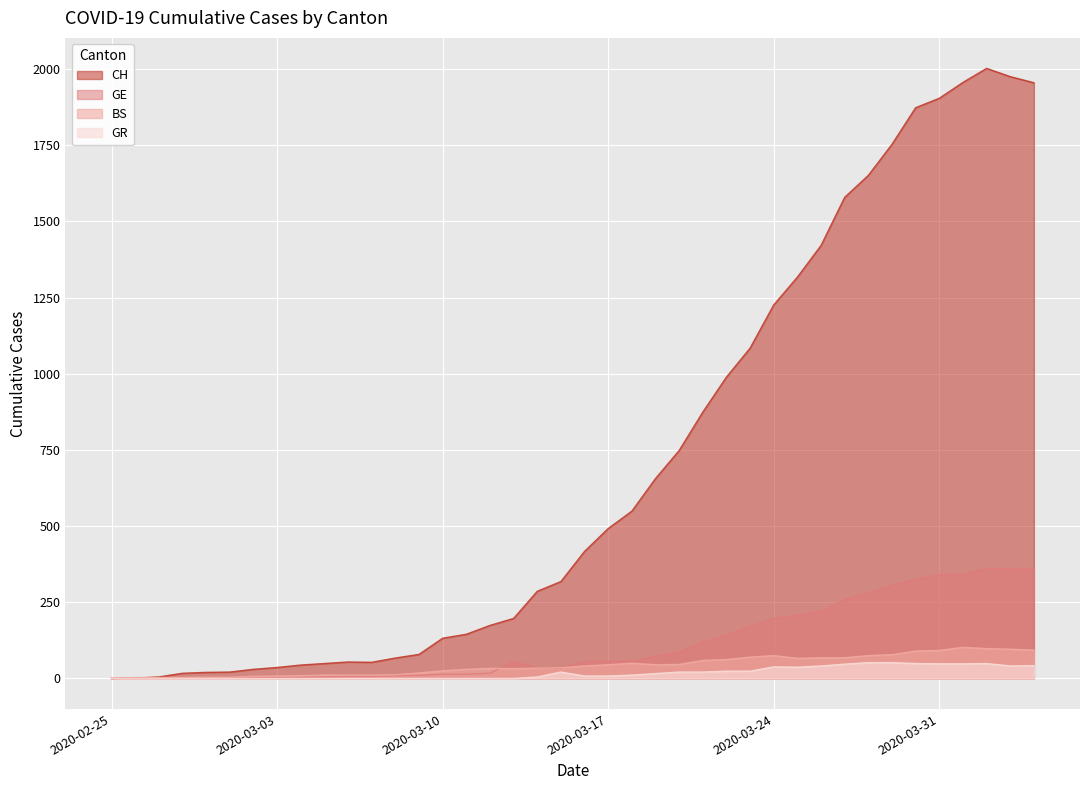

List the labels in order of CH value, largest first.

2020-04-02, 2020-04-03, 2020-04-01, 2020-04-04, 2020-03-31, 2020-03-30, 2020-03-29, 2020-03-28, 2020-03-27, 2020-03-26, 2020-03-25, 2020-03-24, 2020-03-23, 2020-03-22, 2020-03-21, 2020-03-20, 2020-03-19, 2020-03-18, 2020-03-17, 2020-03-16, 2020-03-15, 2020-03-14, 2020-03-13, 2020-03-12, 2020-03-11, 2020-03-10, 2020-03-09, 2020-03-08, 2020-03-06, 2020-03-07, 2020-03-05, 2020-03-04, 2020-03-03, 2020-03-02, 2020-03-01, 2020-02-29, 2020-02-28, 2020-02-27, 2020-02-26, 2020-02-25